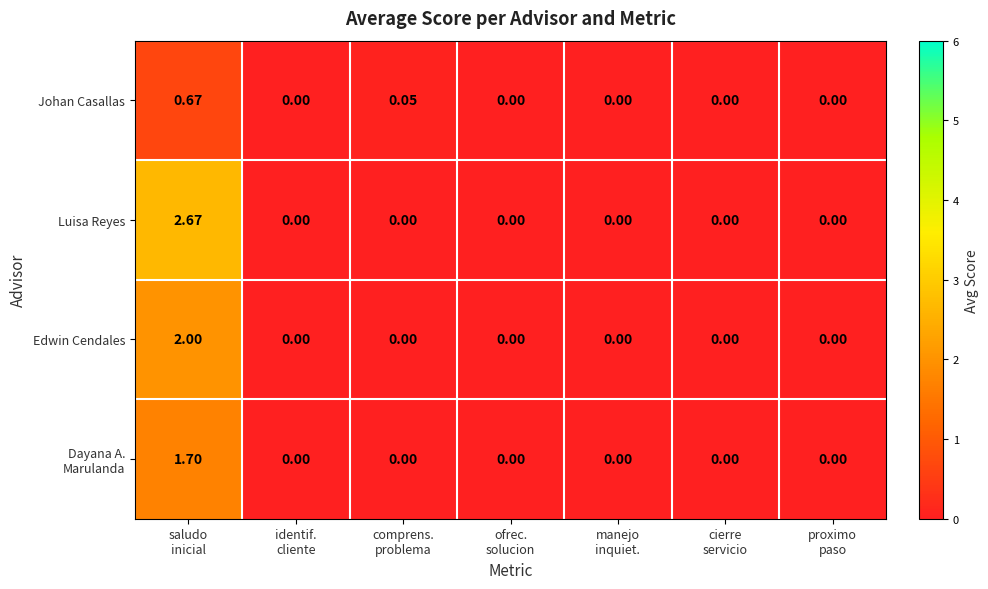

Which series has the largest total across all categories?

Luisa Reyes